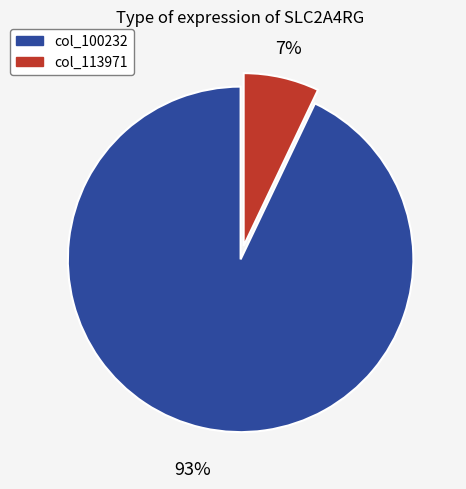

Is there a majority slice in this chart?

Yes